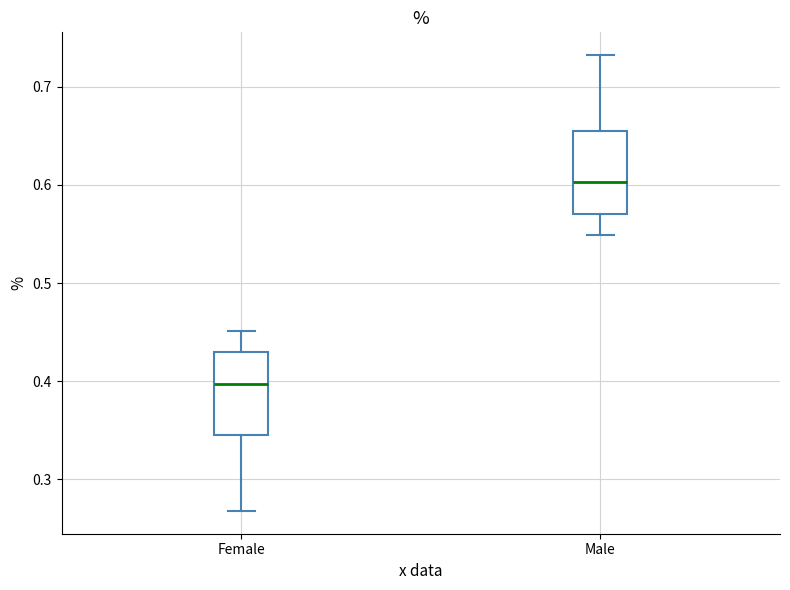

Reading left to right, read every box against the y-axis: the position of its median line, the range the box covers, and the ends of its whiskers. The values are not printed on the chart, so give them approximately, as read against the axis.

Female: median 0.40, box 0.34 to 0.43, whiskers 0.27 to 0.45
Male: median 0.60, box 0.57 to 0.66, whiskers 0.55 to 0.73